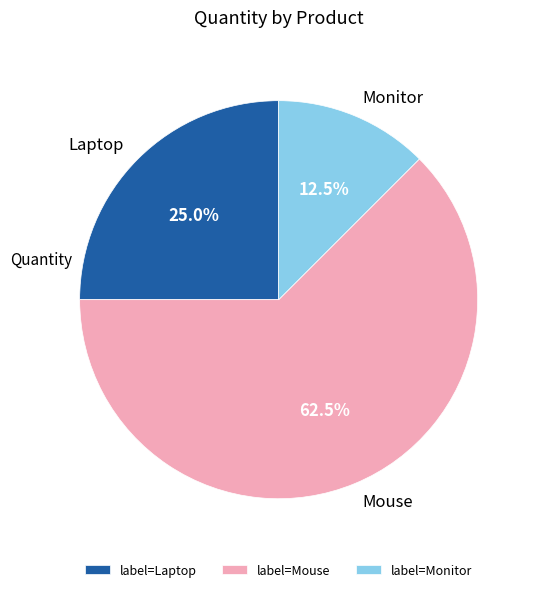

To the nearest percent, what portion does Laptop represent?

25%